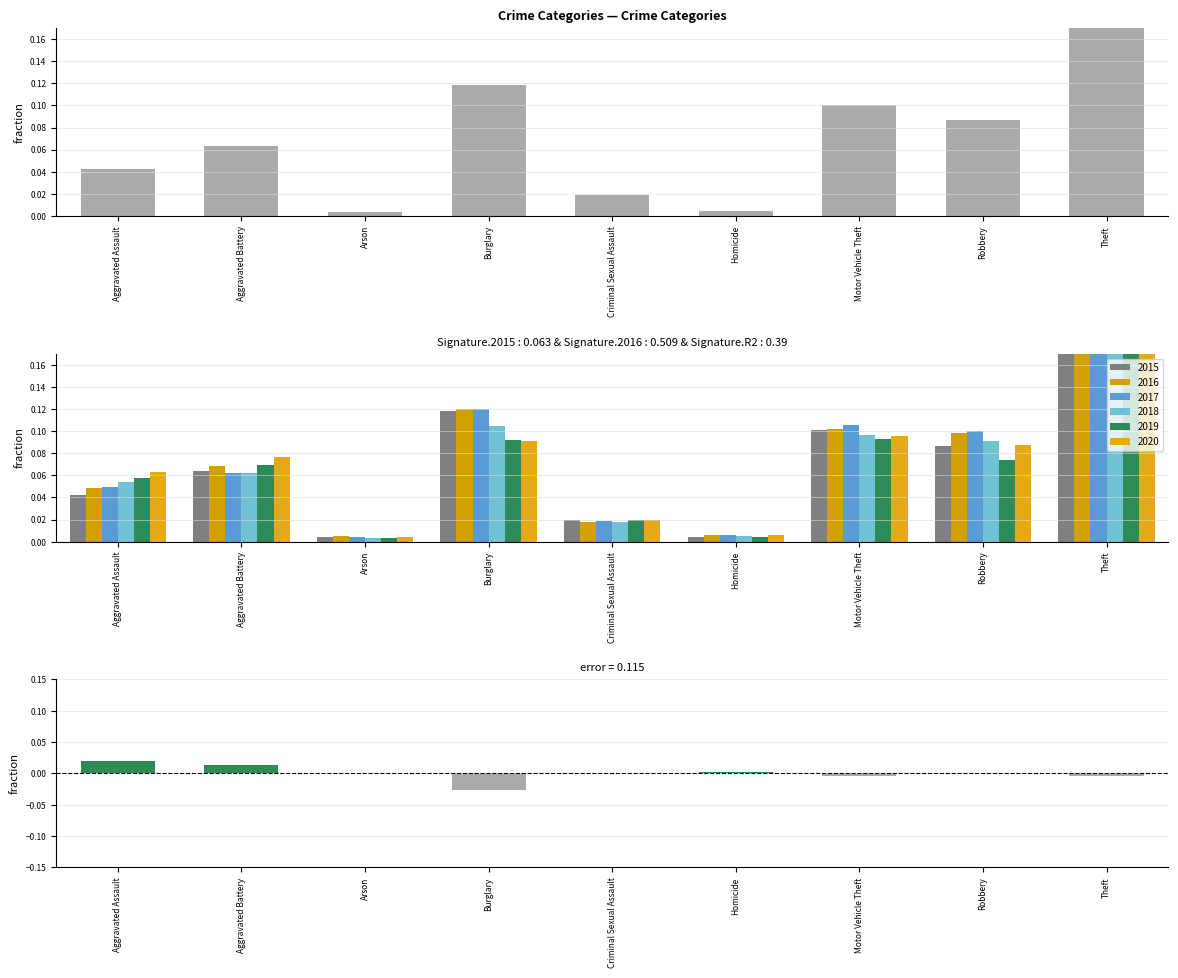

Which category has the lowest value across all series?

Burglary